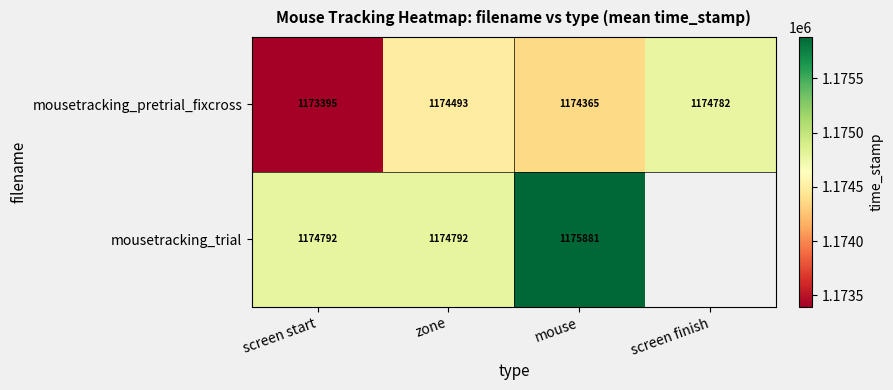

Is the value of mousetracking_pretrial_fixcross at mouse greater than the value of mousetracking_trial at mouse?

No